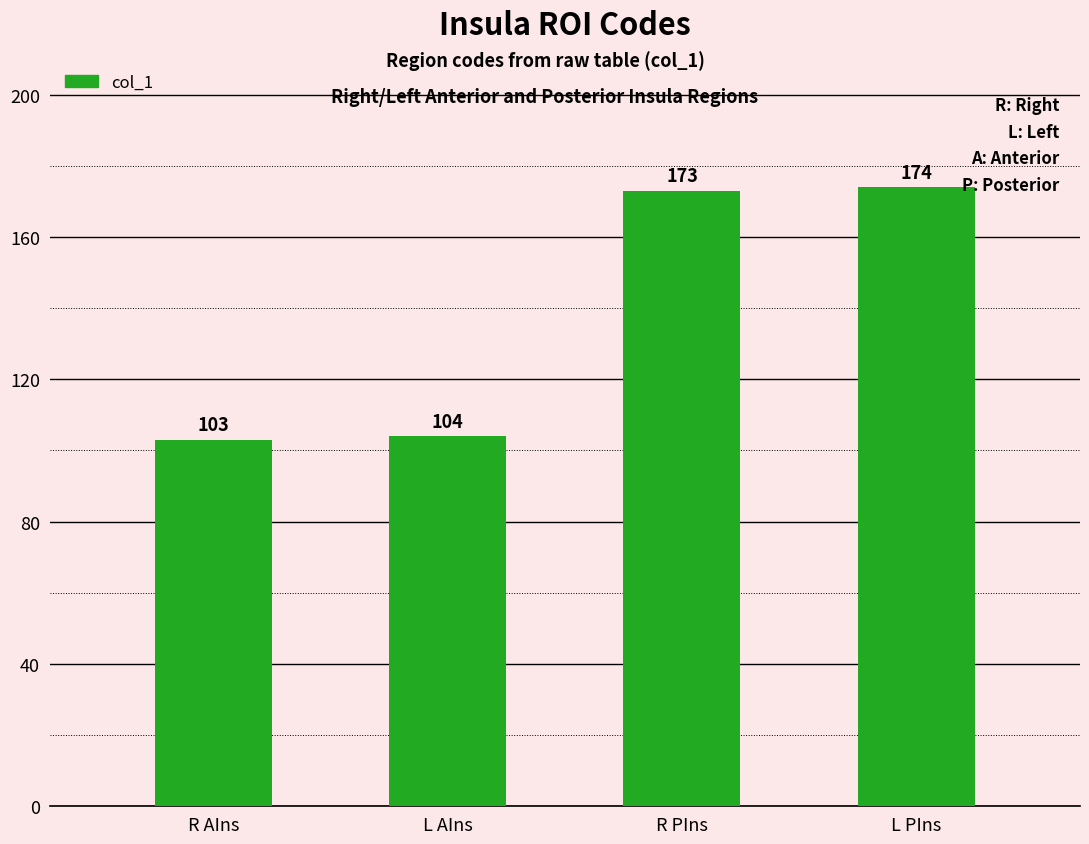

What is the difference between the maximum and minimum values?

71